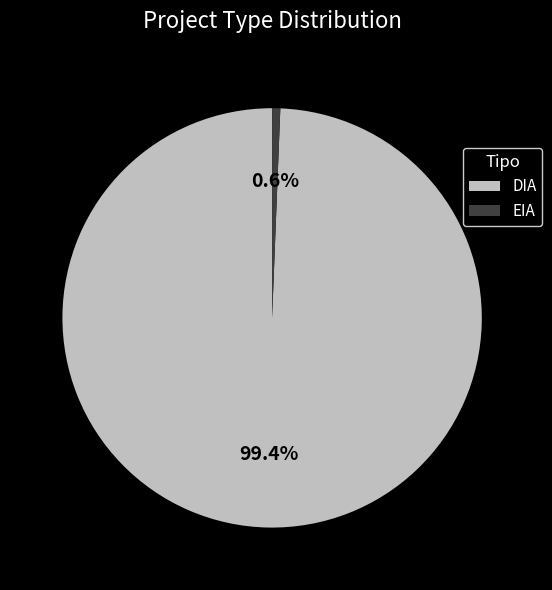

Is it true that DIA is 85% of the pie?

False